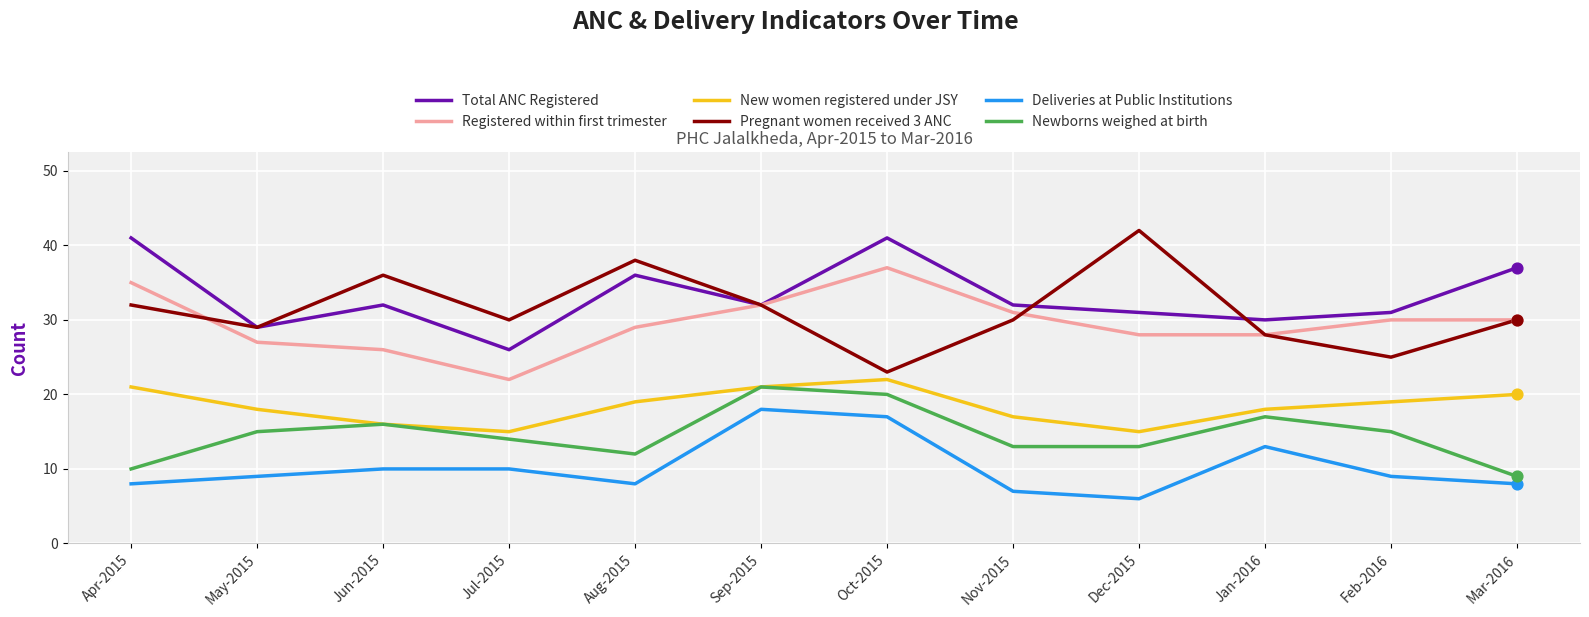

What is the spread (max minus min) of values at Feb-2016?

22